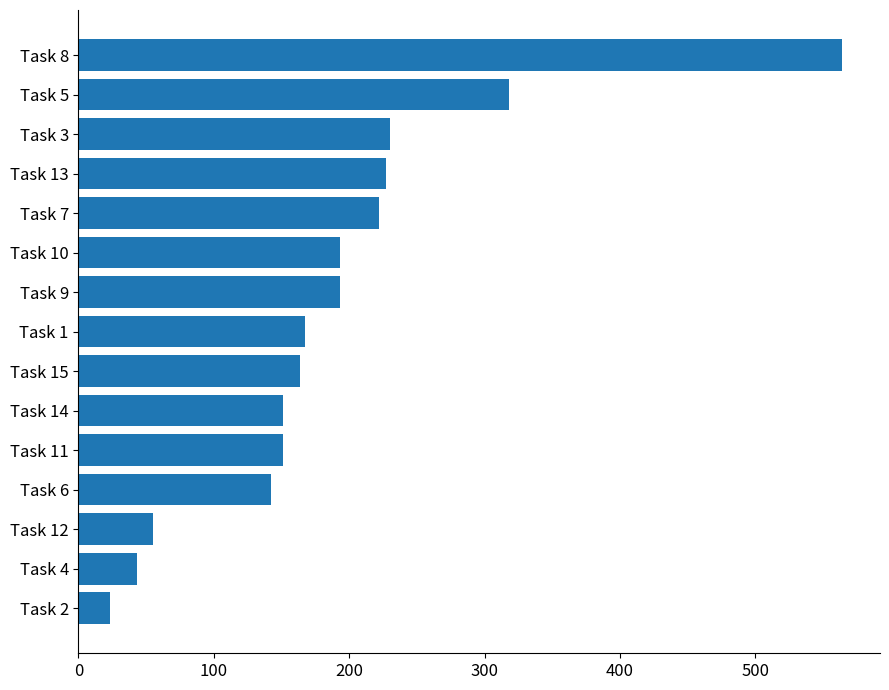

Count the number of categories in the chart.

15